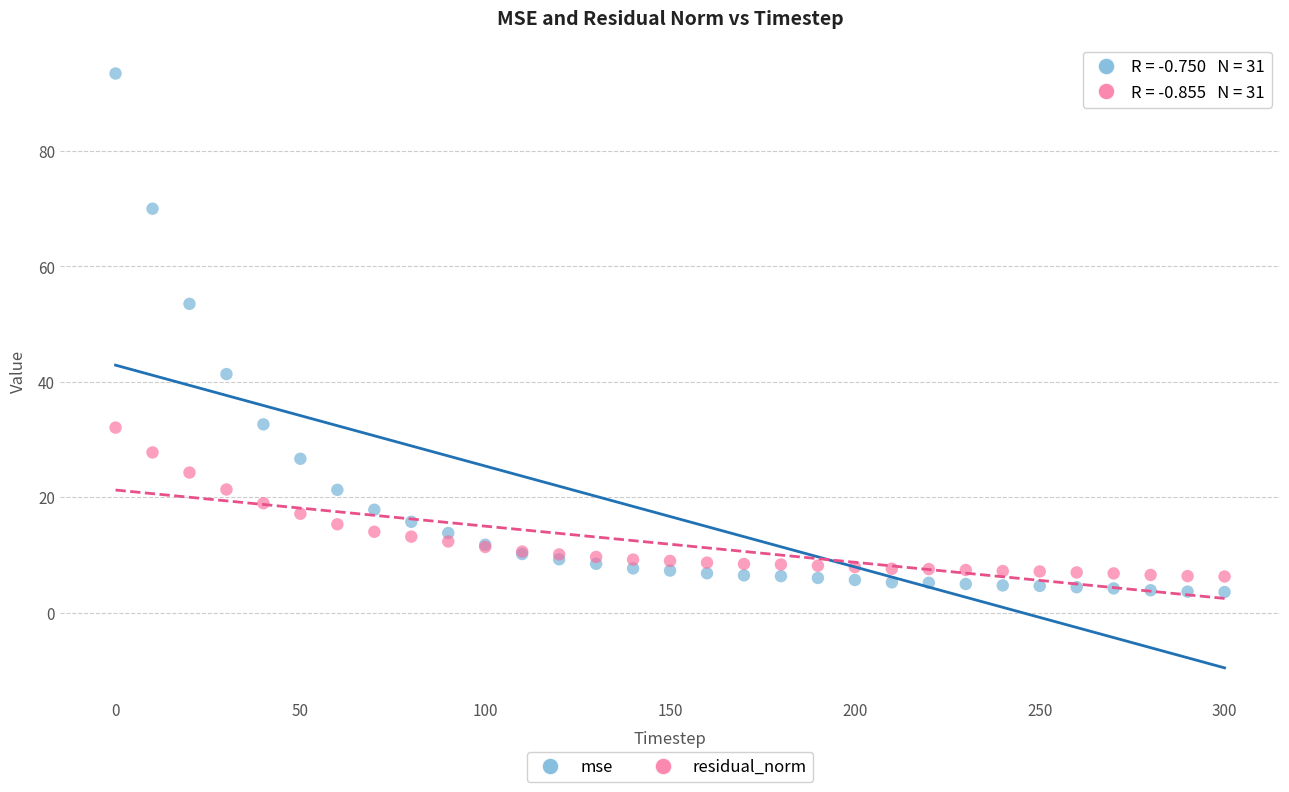

Which series has the widest spread of Y values?

mse